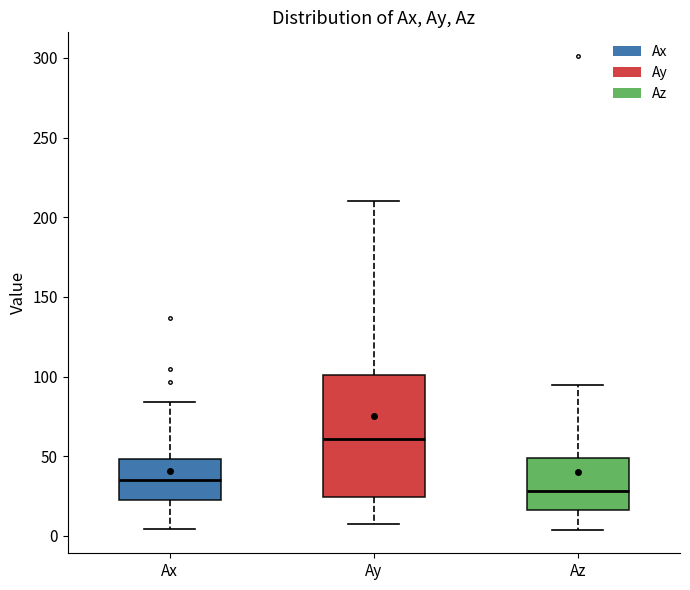

Which box is the tallest, from its lower edge to its upper edge?

Ay